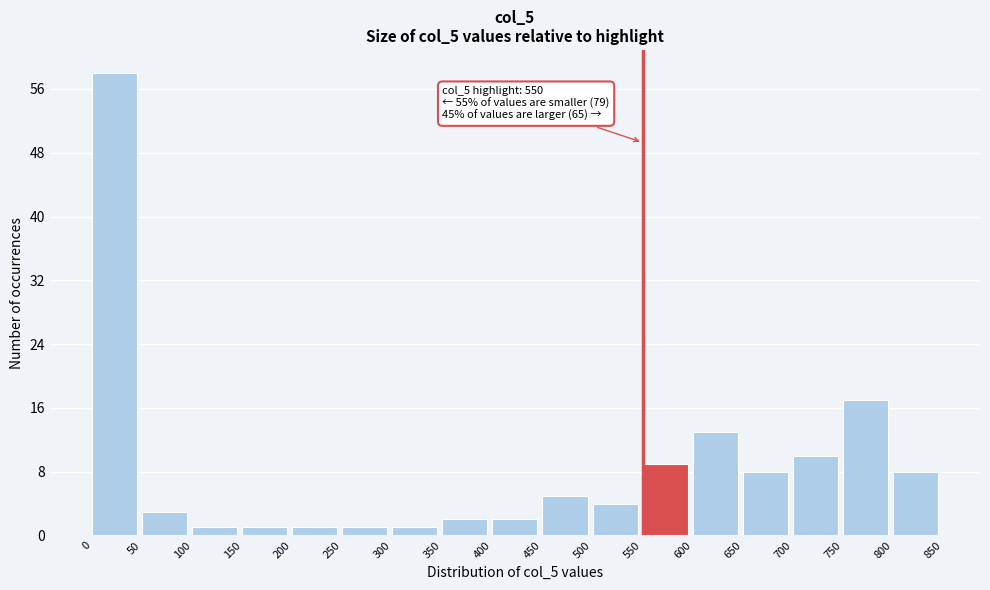

Over which range of the x-axis is the bar tallest?

0 to 50